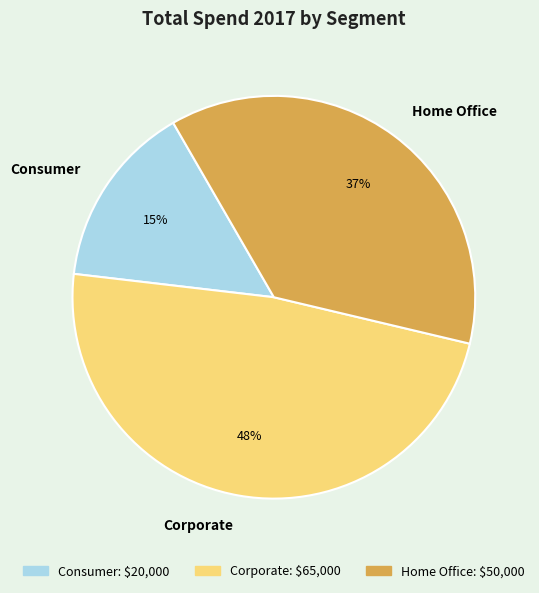

Is the sum of Home Office and Corporate greater than half?

Yes